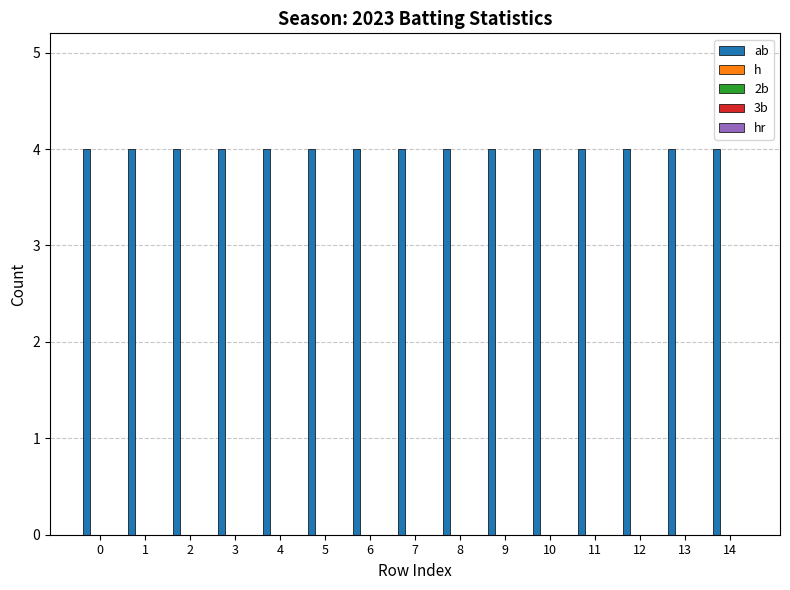

Which series changed the most between 5 and 8?

ab